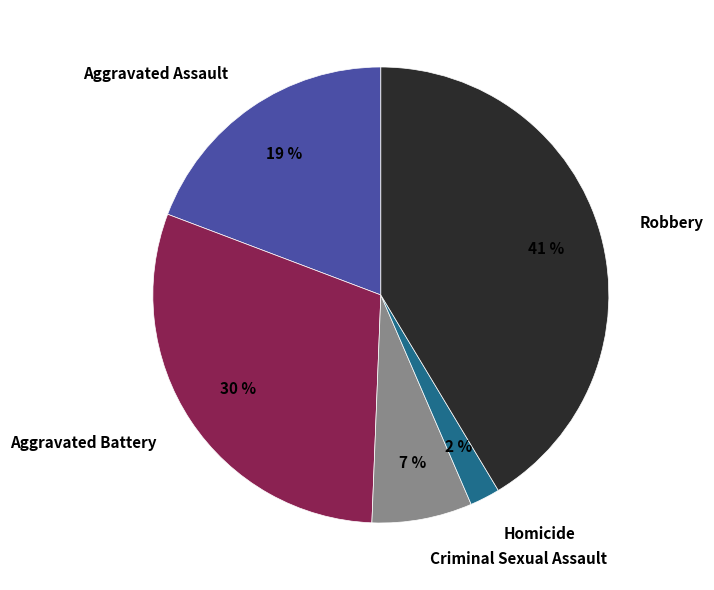

Count the number of slices in the pie.

5